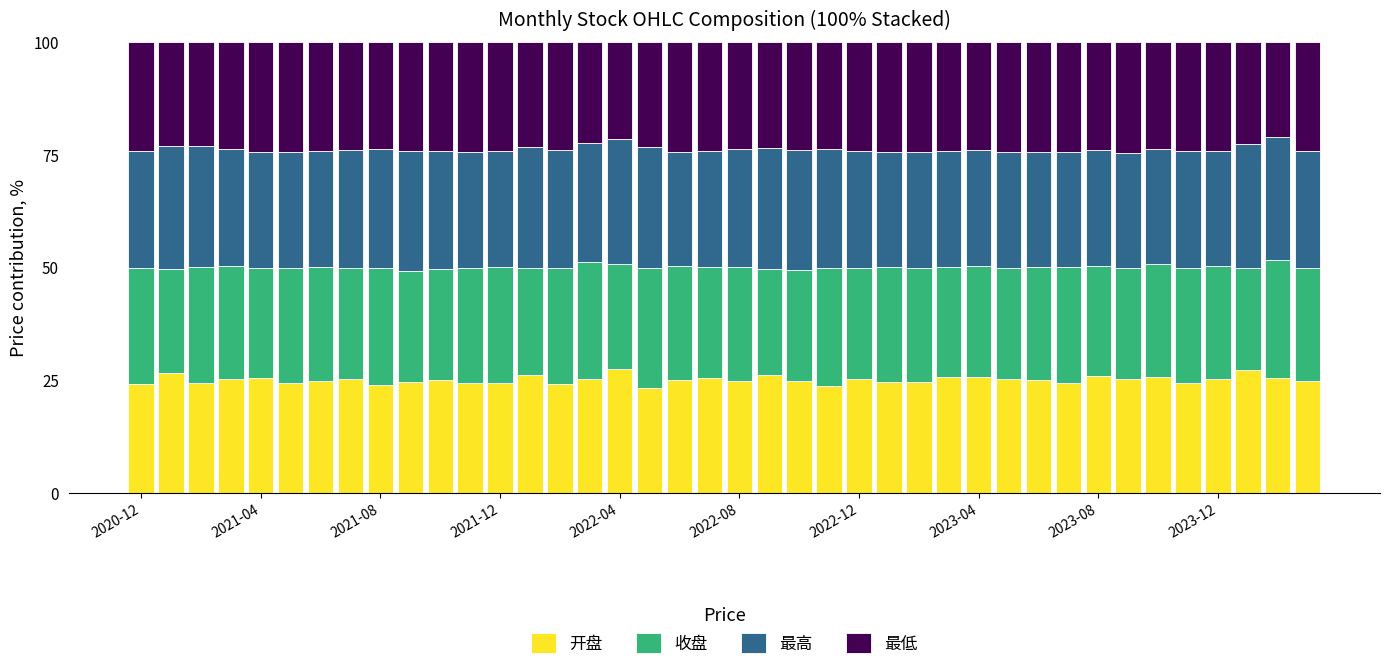

Count the number of data series in this chart.

4